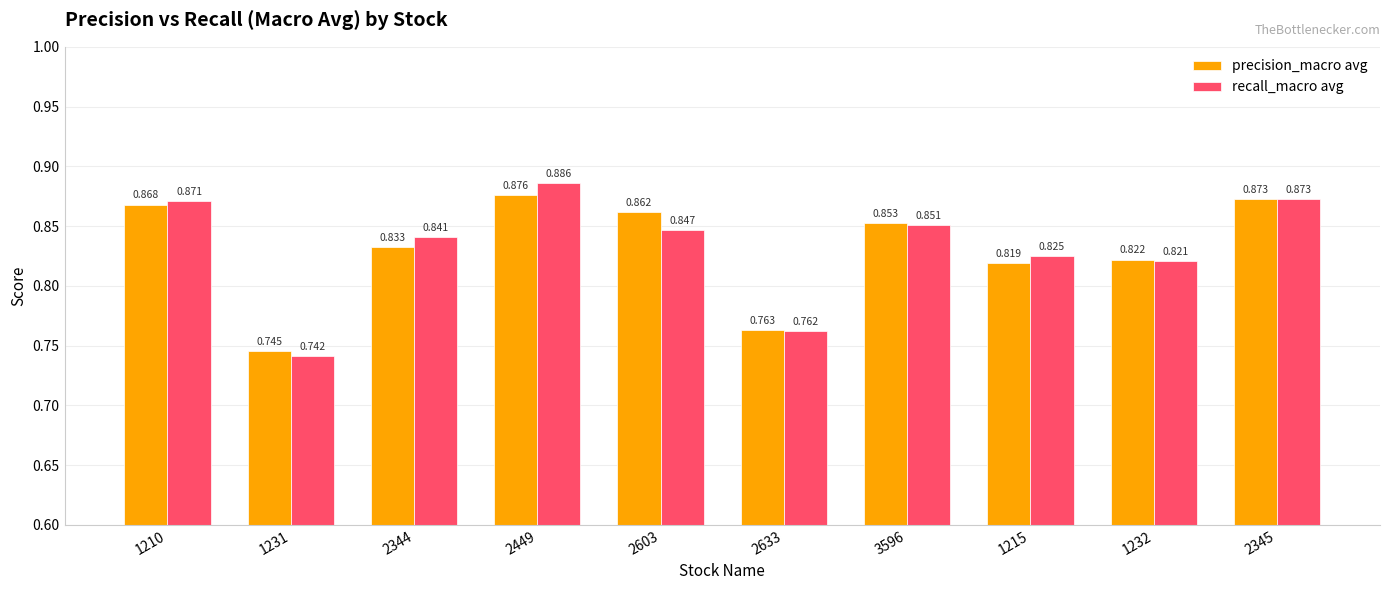

True or false: precision_macro avg has a value of 1.1 at 2603.

False